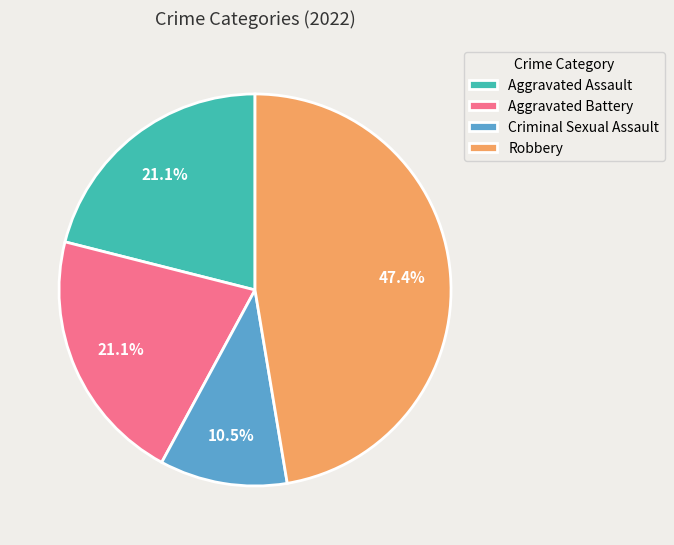

To the nearest percent, what percentage of the pie is Robbery?

47%